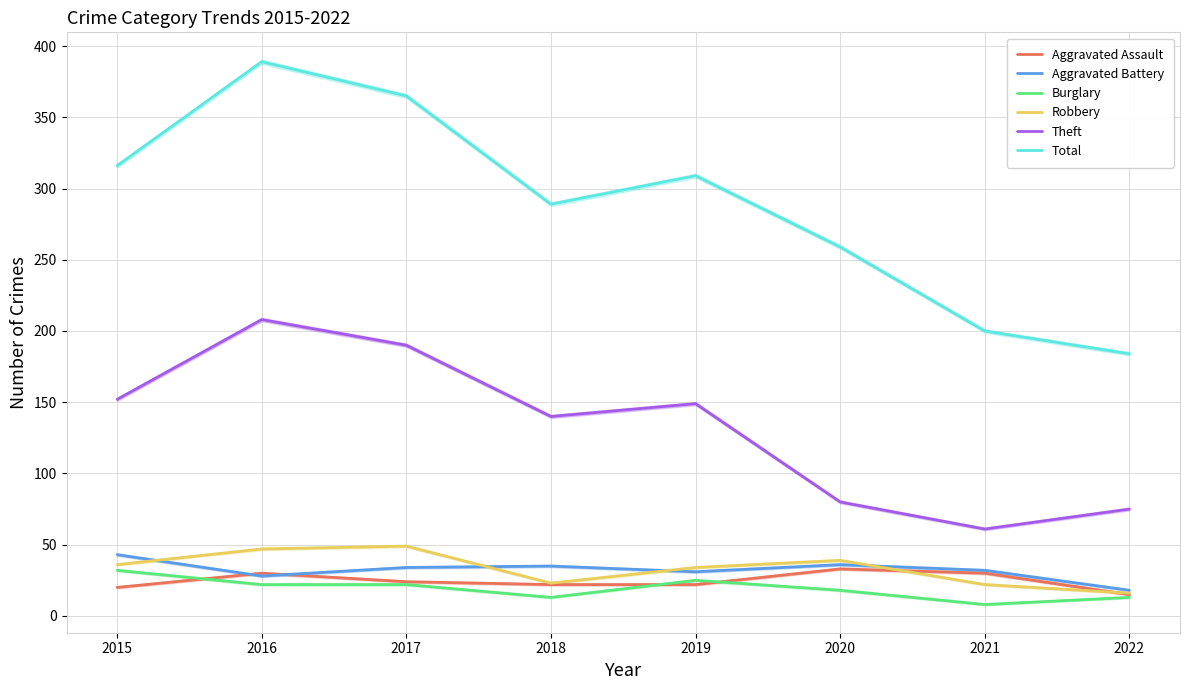

Between 2019 and 2016, which is larger?

2016